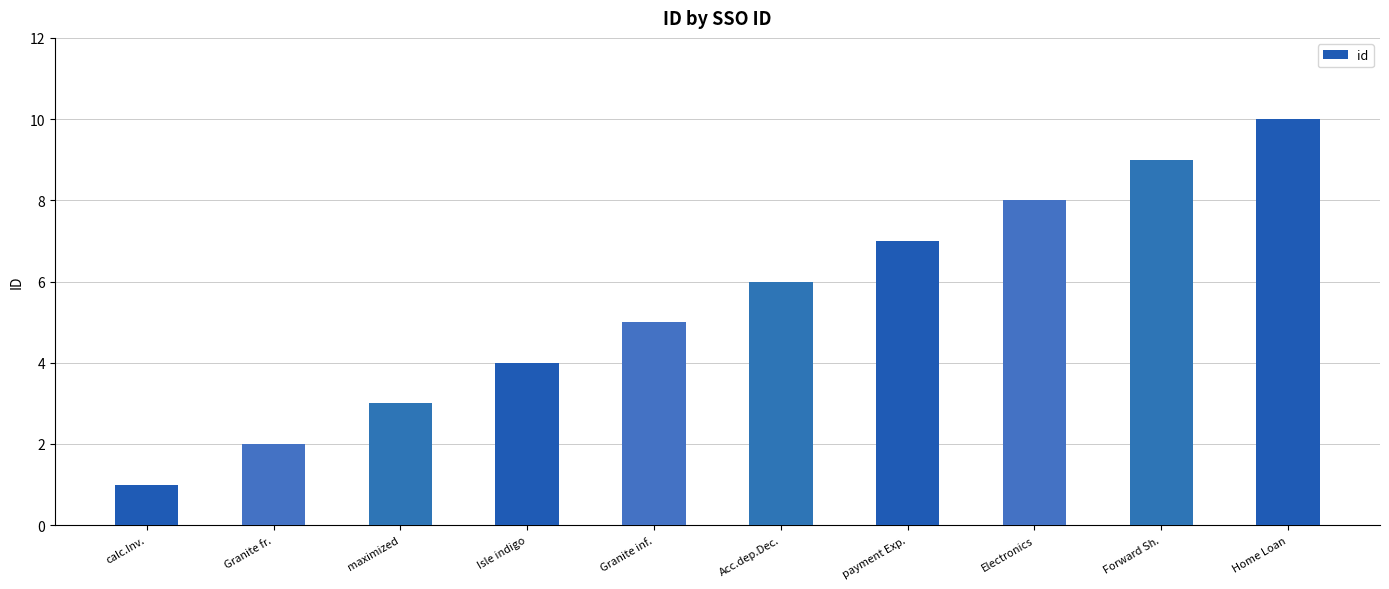

How many values are between 3 and 8?

6